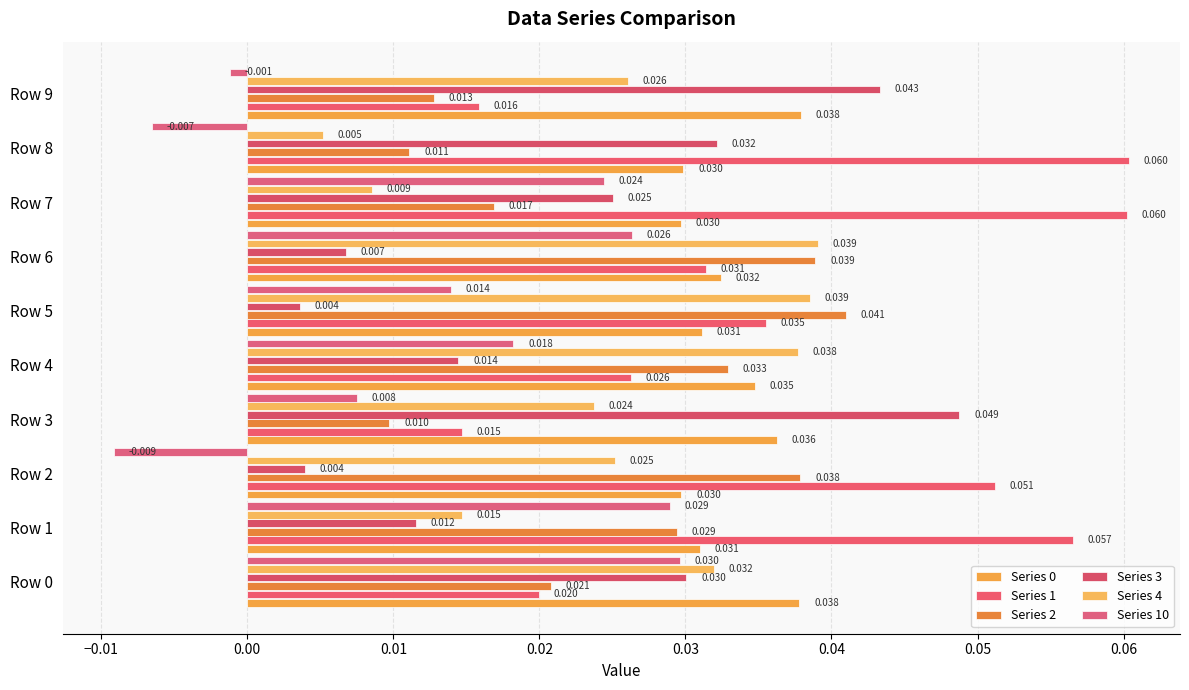

How many series are shown in this chart?

6